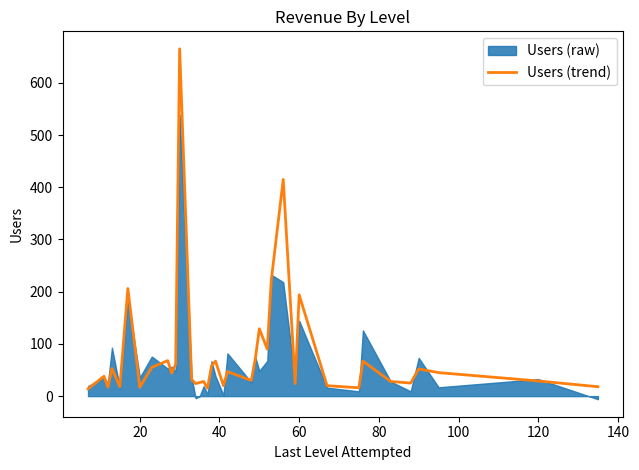

How many categories are shown in the chart?

38